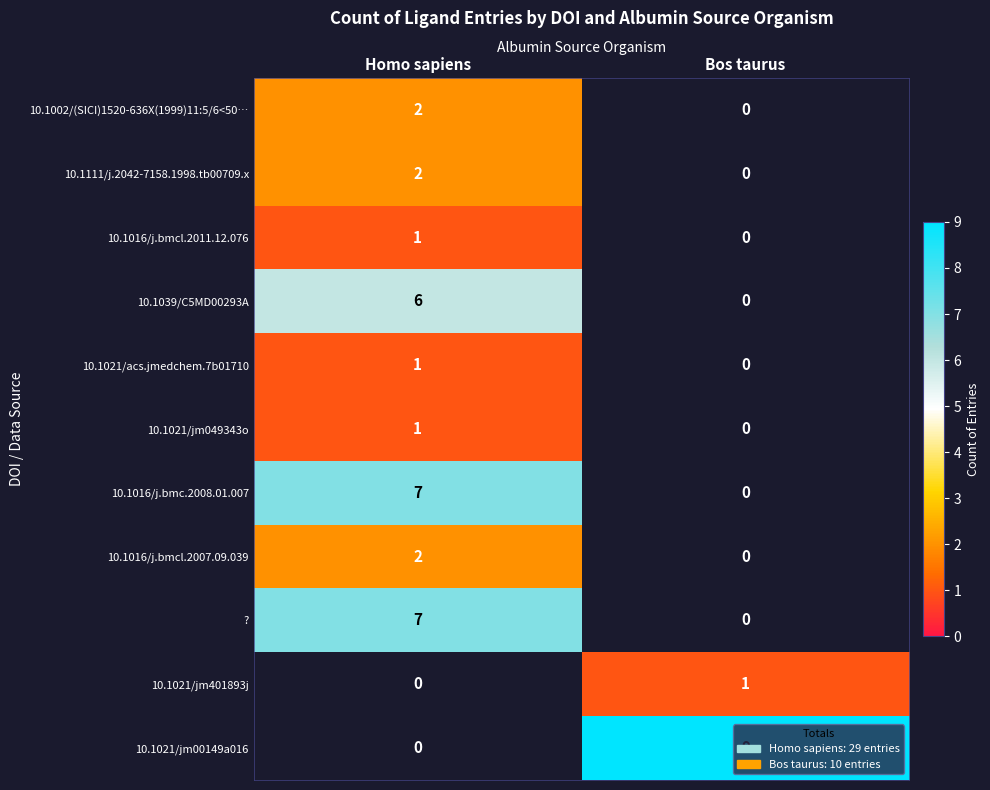

What is the average value of the ? series?

4